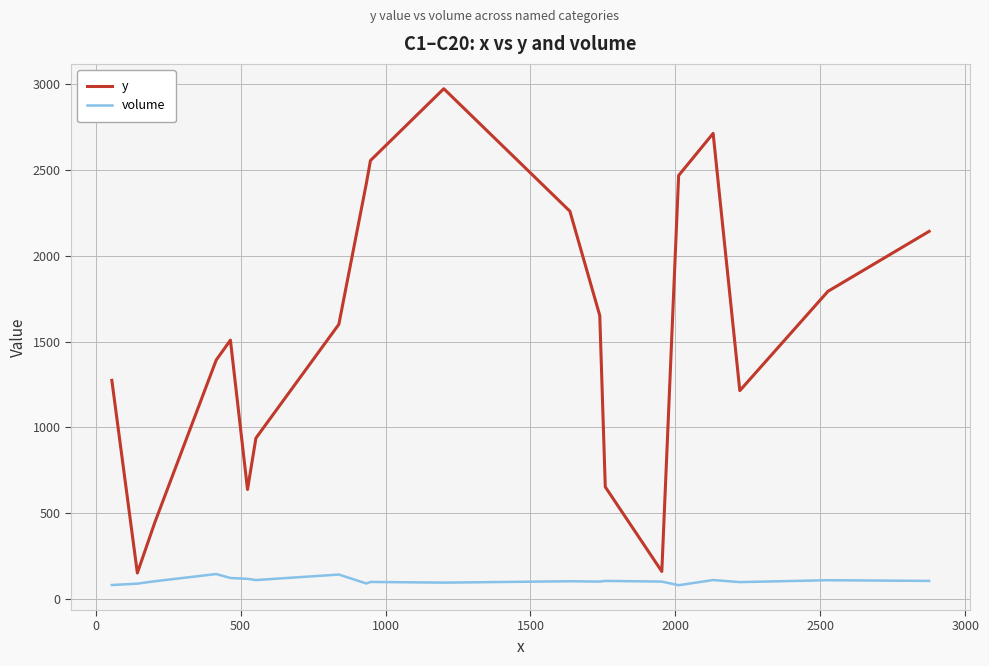

What is the maximum value shown in the chart?

2971